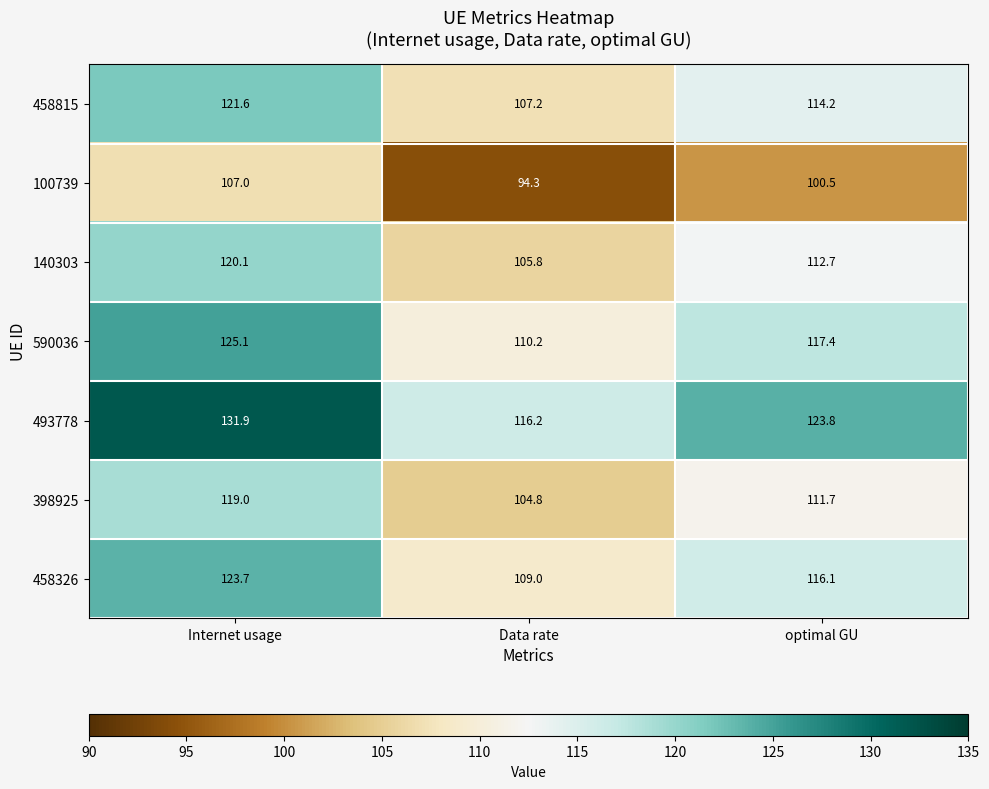

The value of 493778 at Data rate is 116.2. True or false?

True